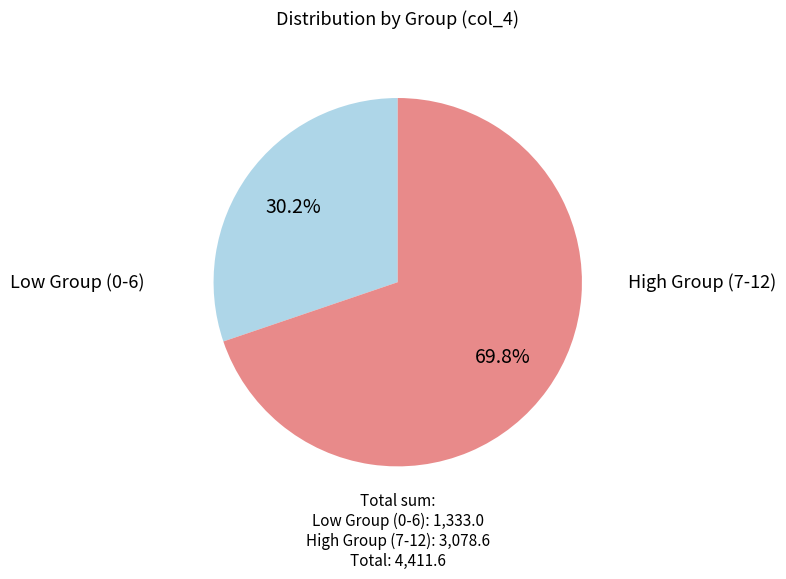

Does any single category account for the majority?

Yes